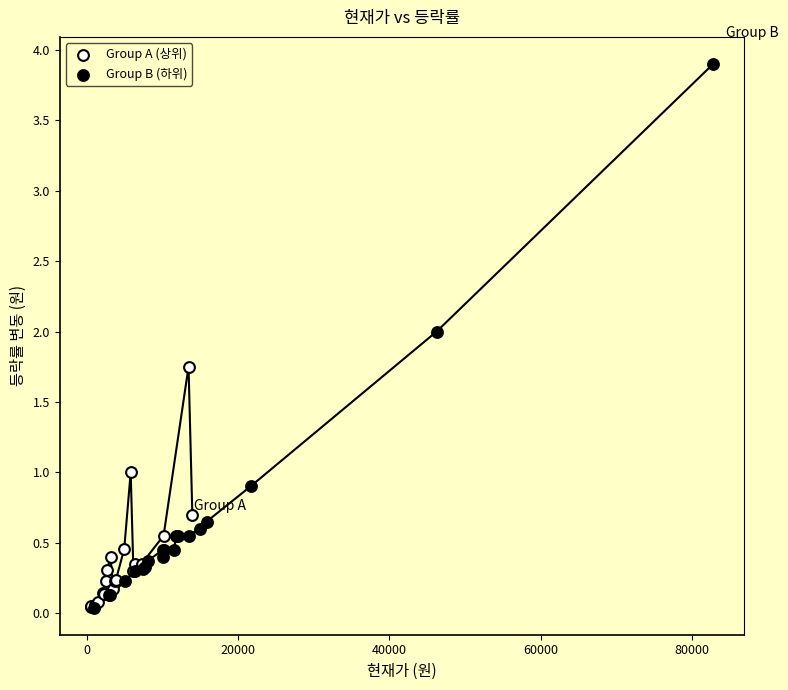

Which series reaches the maximum Y coordinate?

Group B (하위)